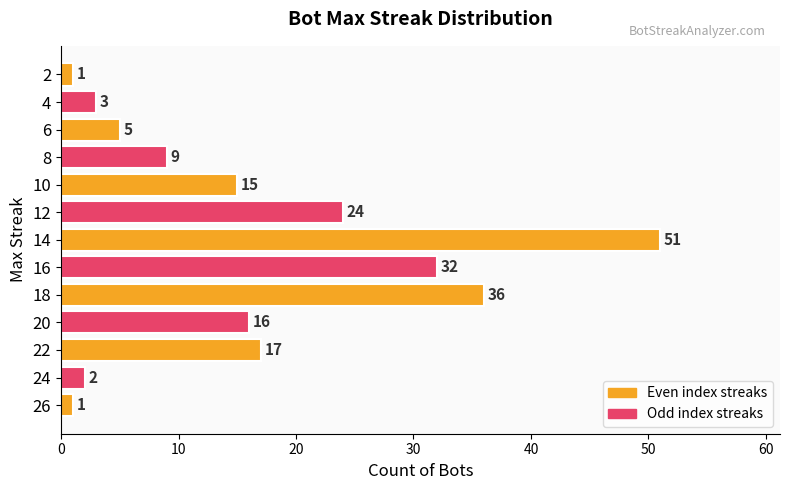

What is the difference between the values at 14 and 8?

42